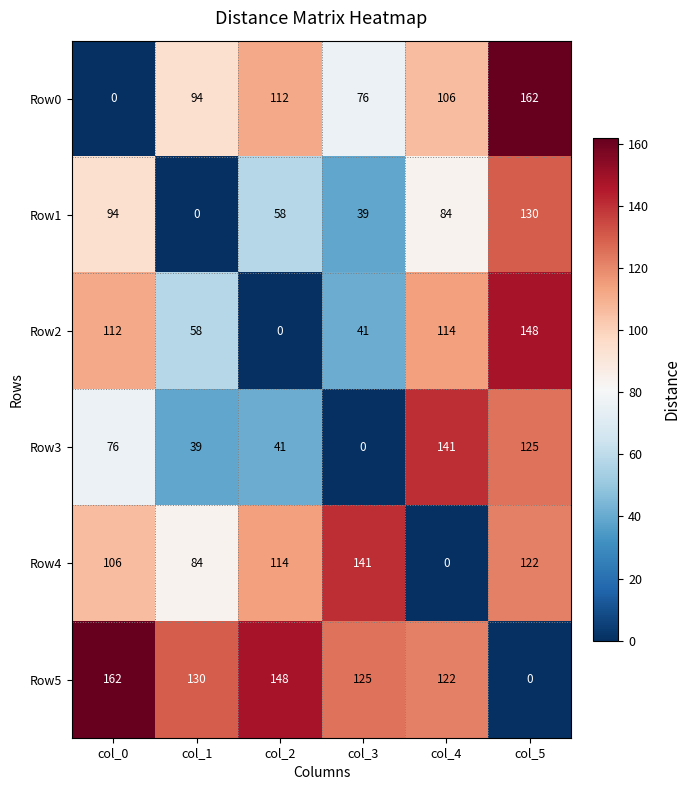

Count the number of categories in the chart.

6